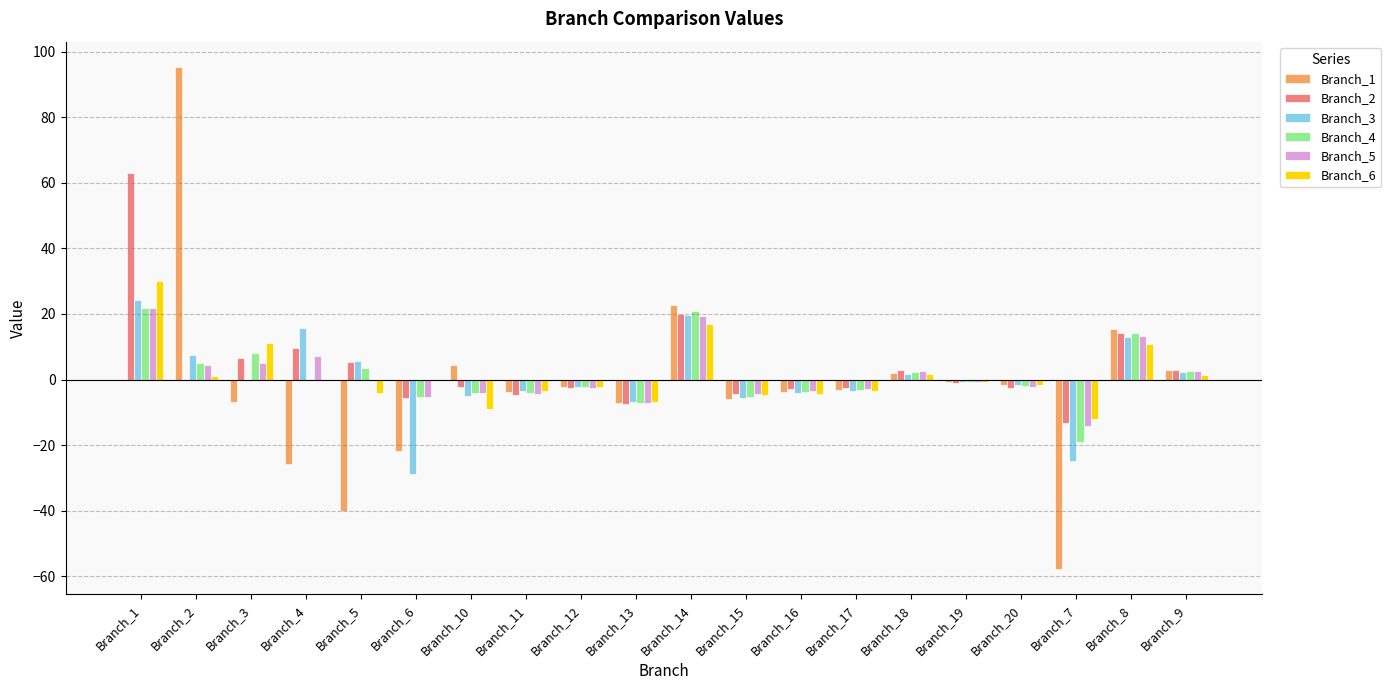

What is the average value of the Branch_5 series?

1.2